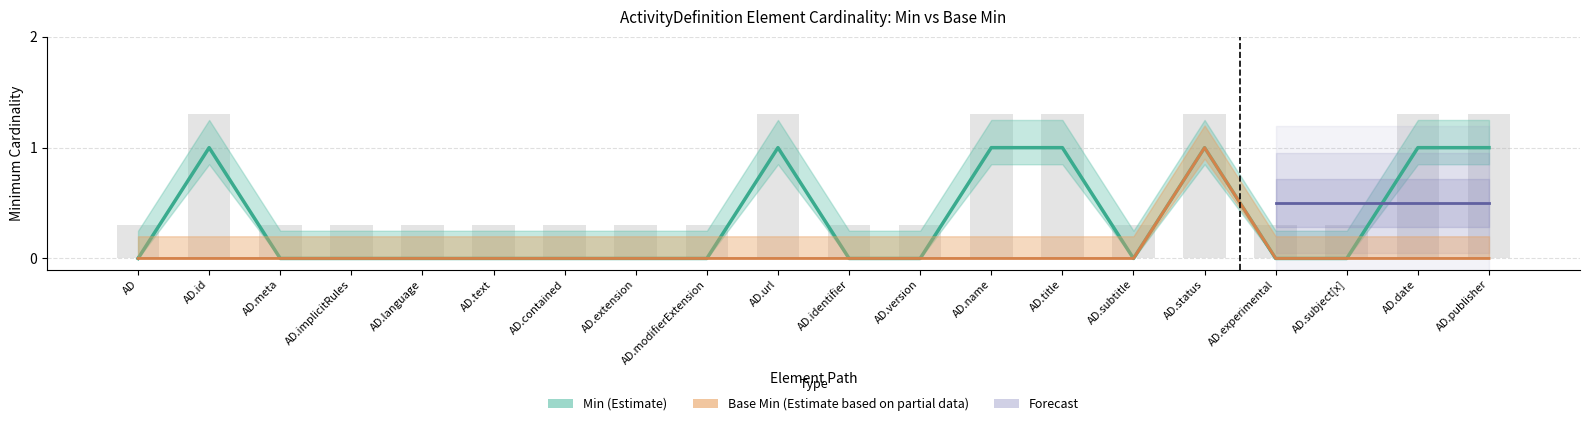

Which series has the largest range (max minus min)?

Min